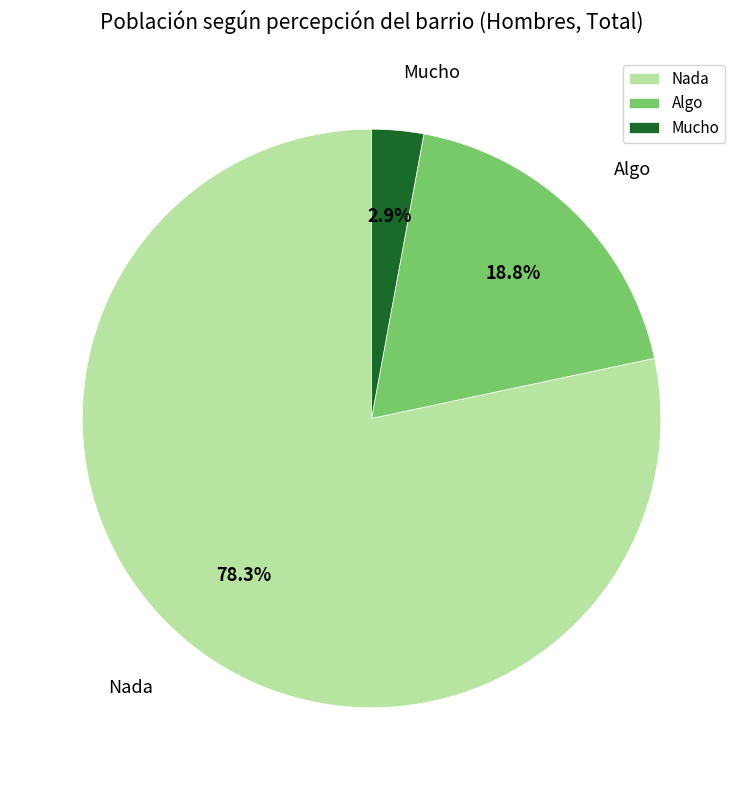

To the nearest percent, what is the difference between the largest and smallest slice percentages?

75%